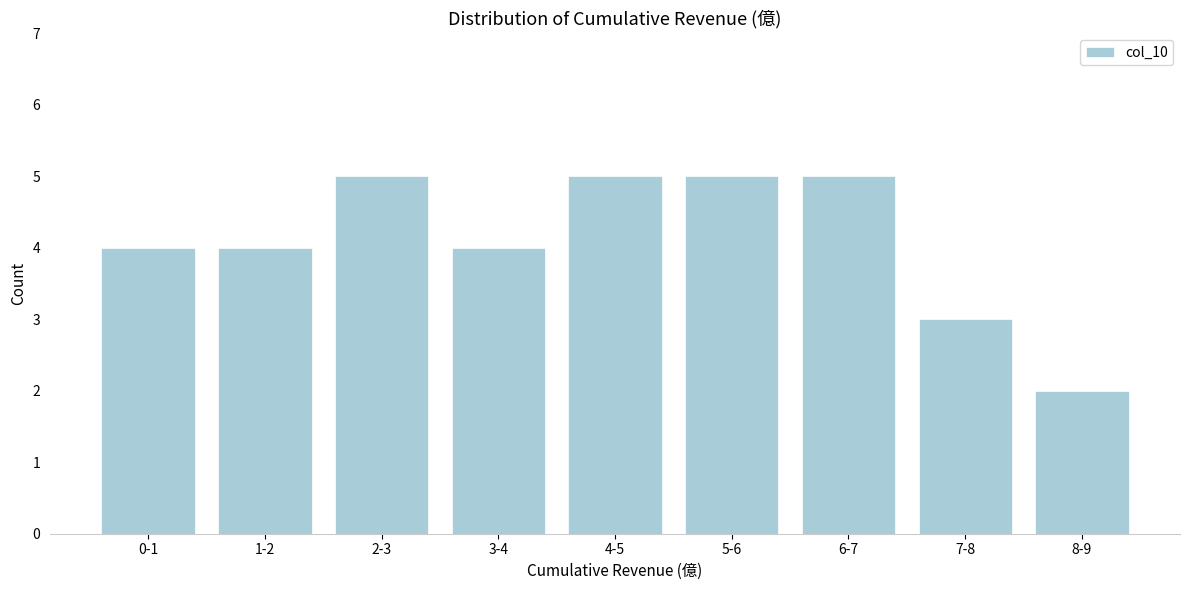

Reading left to right, extract all data points from this chart.

4	4	5	4	5	5	5	3	2